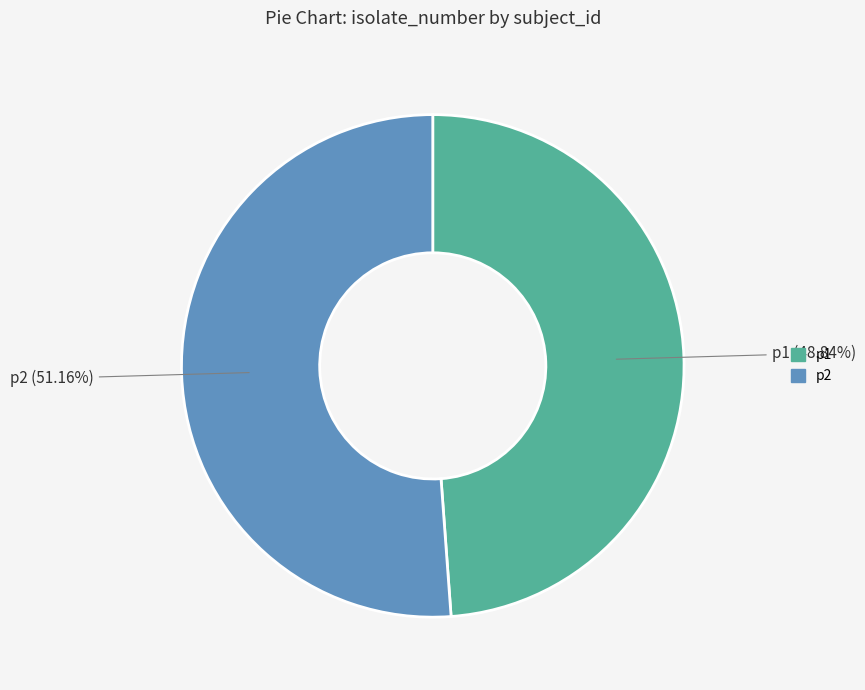

To the nearest percent, what is the combined percentage of p2 and p1?

100%